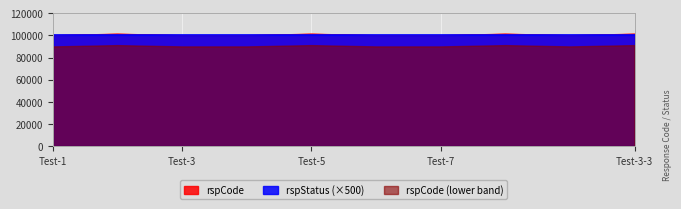

What is the difference between the second highest and second lowest values?

1302